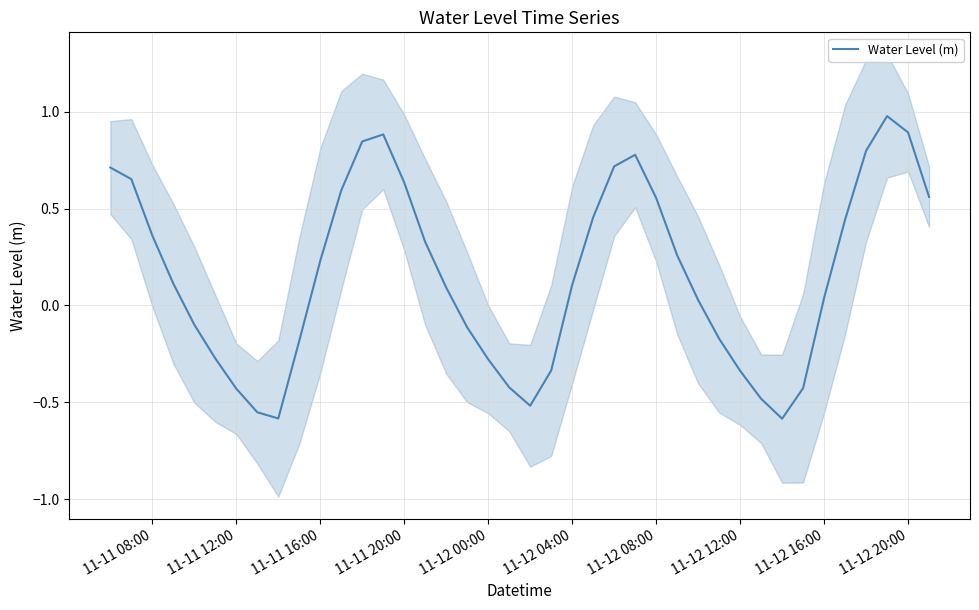

What is the sum of all values?

6.2